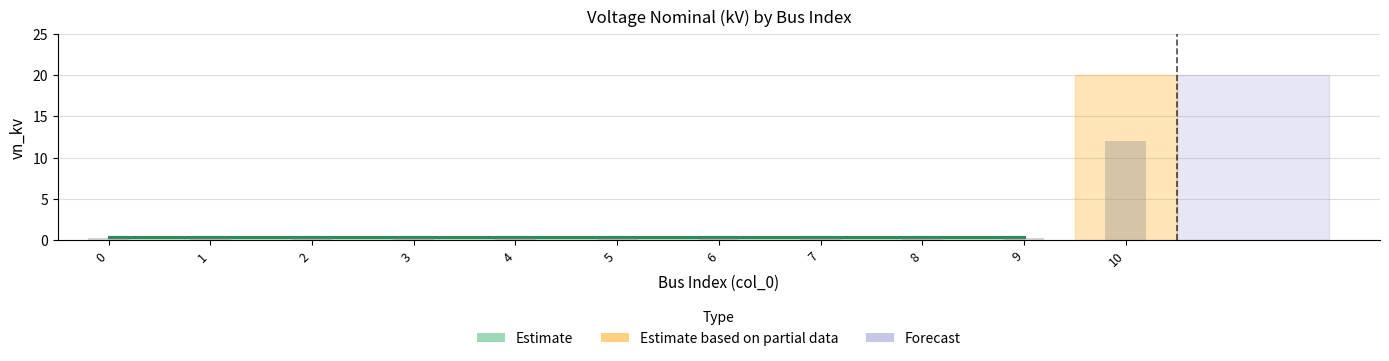

True or false: the data shows 0.2 at 8.

True